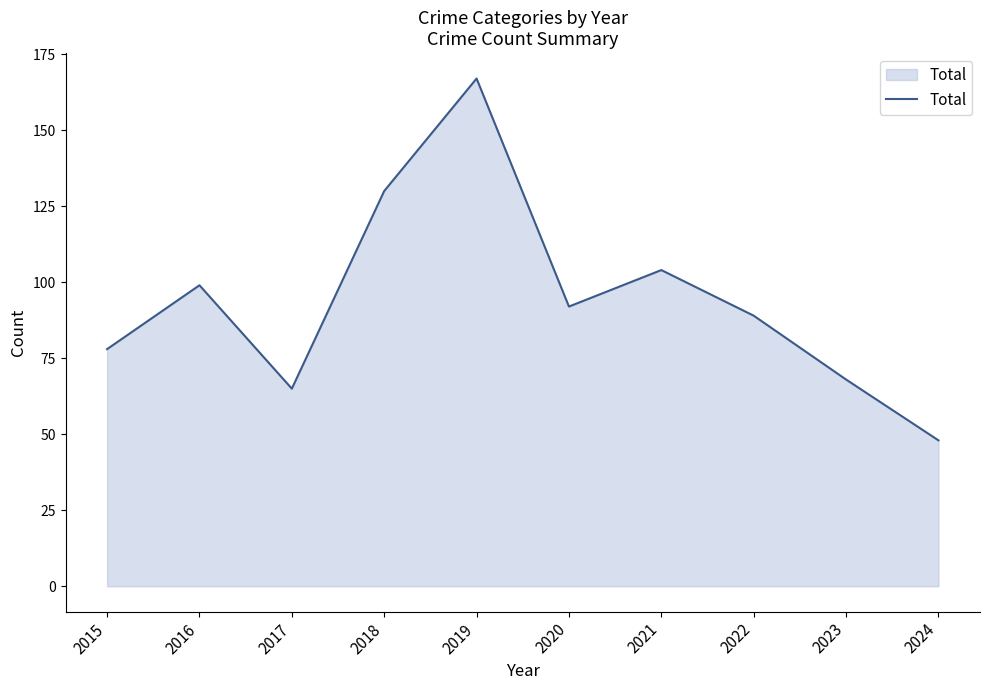

Read the value at 2017.

65